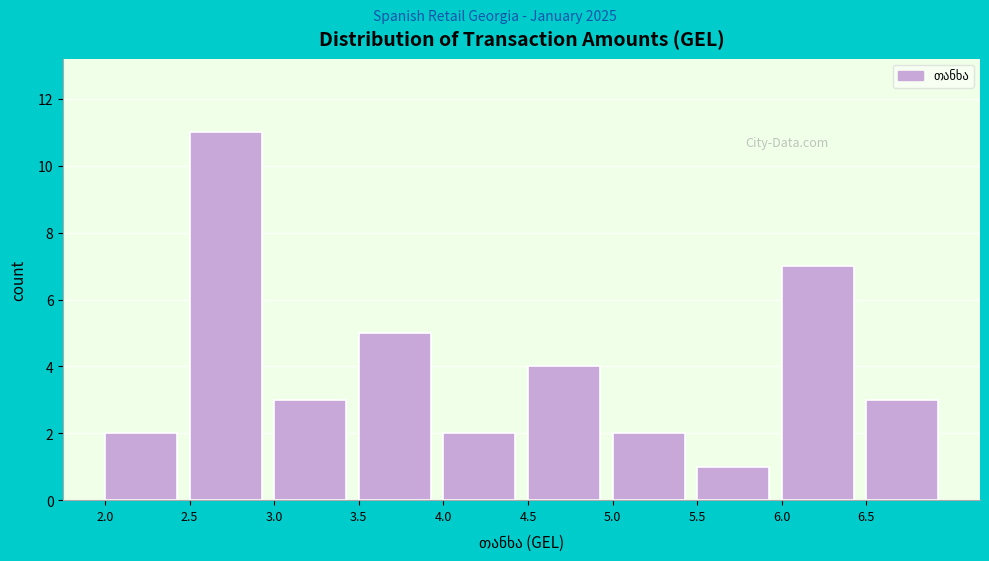

Reading left to right, transcribe this chart: for each bar, give the range it covers on the x-axis and its height. The values are not printed on the chart, so give them approximately, as read against the axis.

2.0 to 2.5: 2
2.5 to 3.0: 11
3.0 to 3.5: 3
3.5 to 4.0: 5
4.0 to 4.5: 2
4.5 to 5.0: 4
5.0 to 5.5: 2
5.5 to 6.0: 1
6.0 to 6.5: 7
6.5 to 7.0: 3